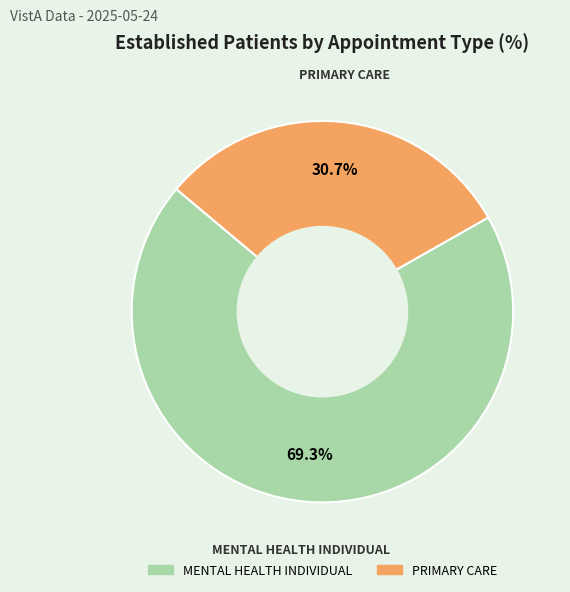

Count the number of slices in the pie.

2